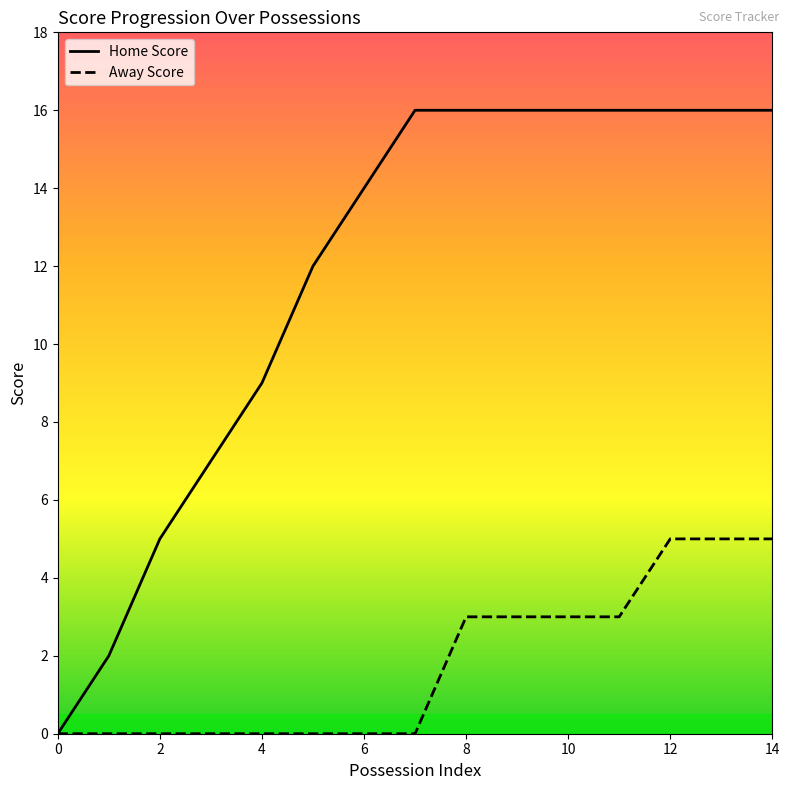

How many values in the Home Score series are below 16?

7